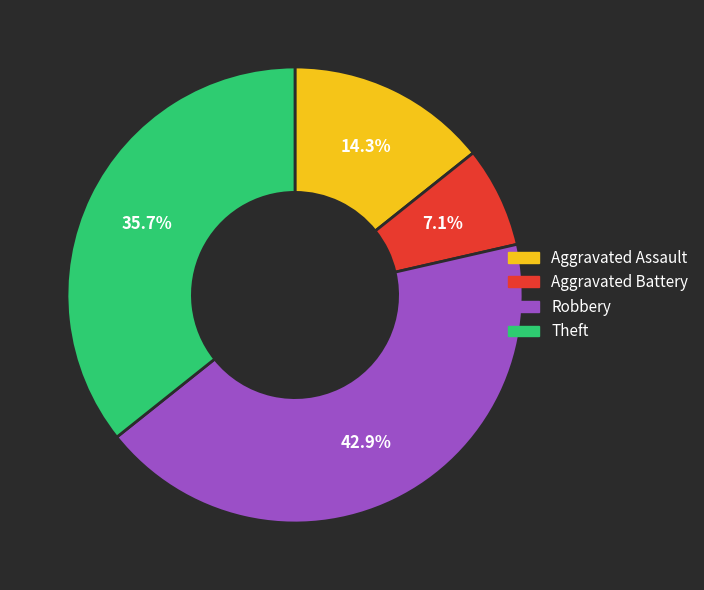

How many slices are in this pie chart?

4